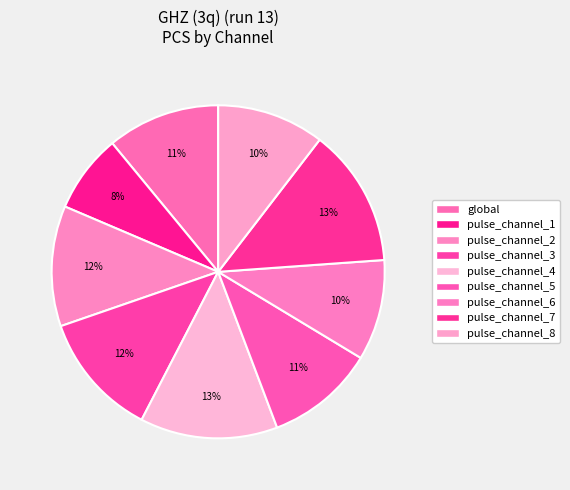

Rank the categories by value from highest to lowest.

pulse_channel_7, pulse_channel_4, pulse_channel_3, pulse_channel_2, global, pulse_channel_5, pulse_channel_8, pulse_channel_6, pulse_channel_1